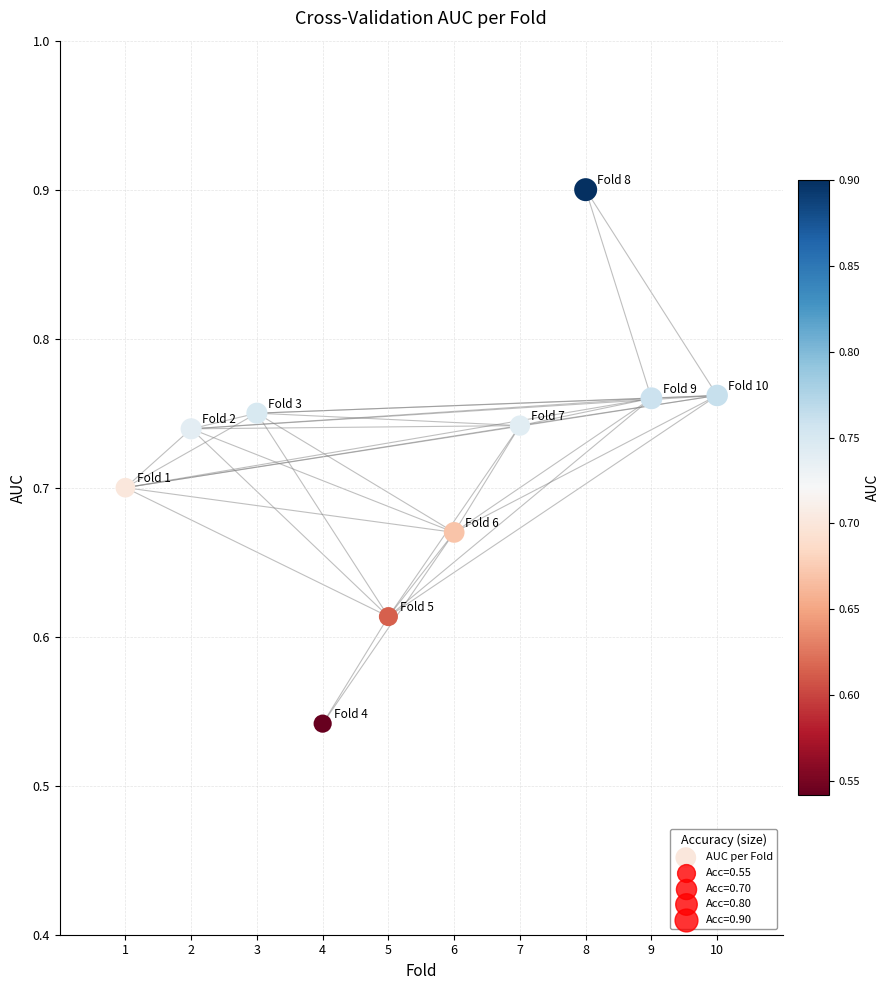

What is the range of X values (max minus min)?

9.0